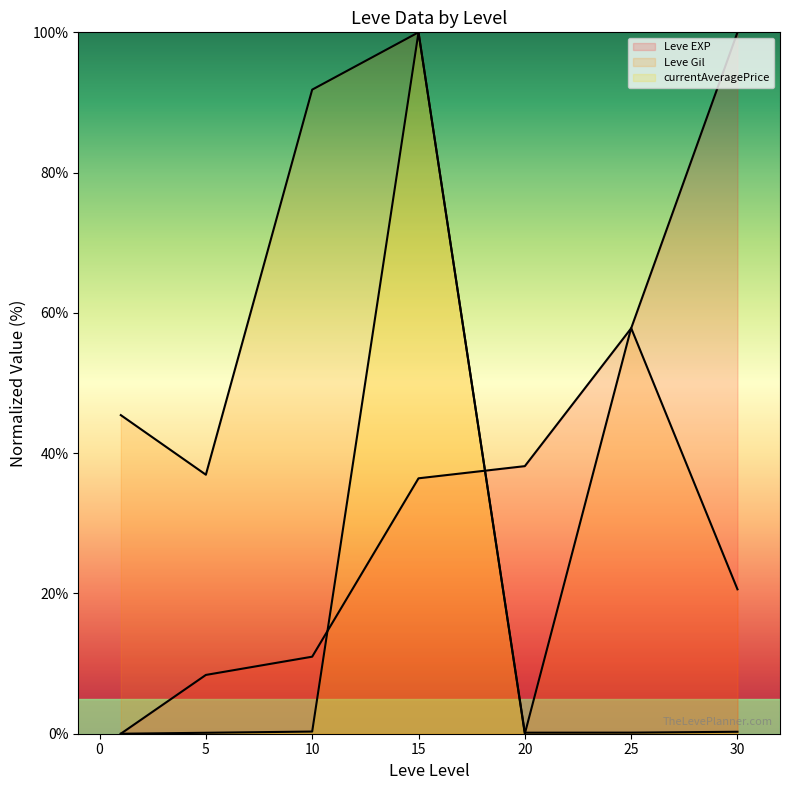

Count the number of data series in this chart.

3